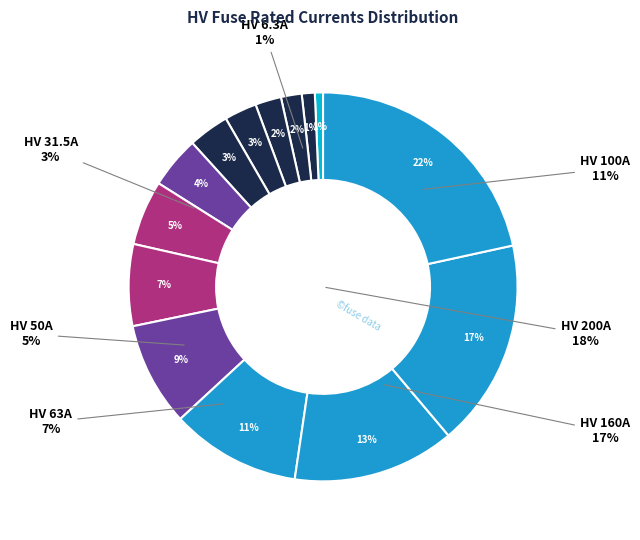

To the nearest percent, what percentage of the pie is HV 6.3A?

1%